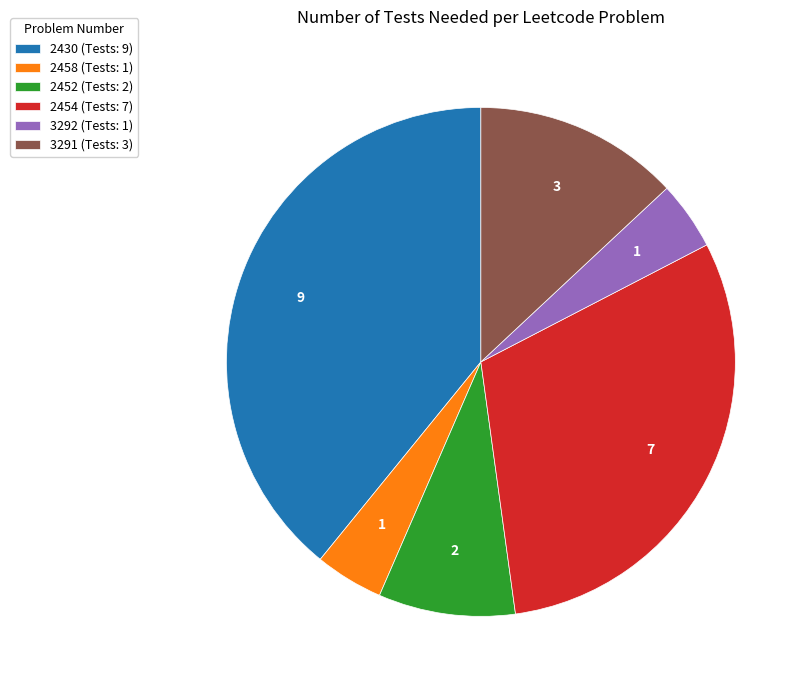

Which has a higher value, 2452 (Tests: 2) or 2458 (Tests: 1)?

2452 (Tests: 2)